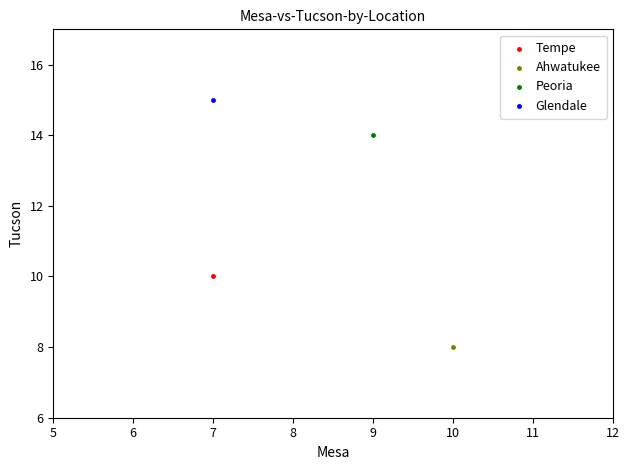

What are all the series names shown in the legend?

Tempe, Ahwatukee, Peoria, Glendale